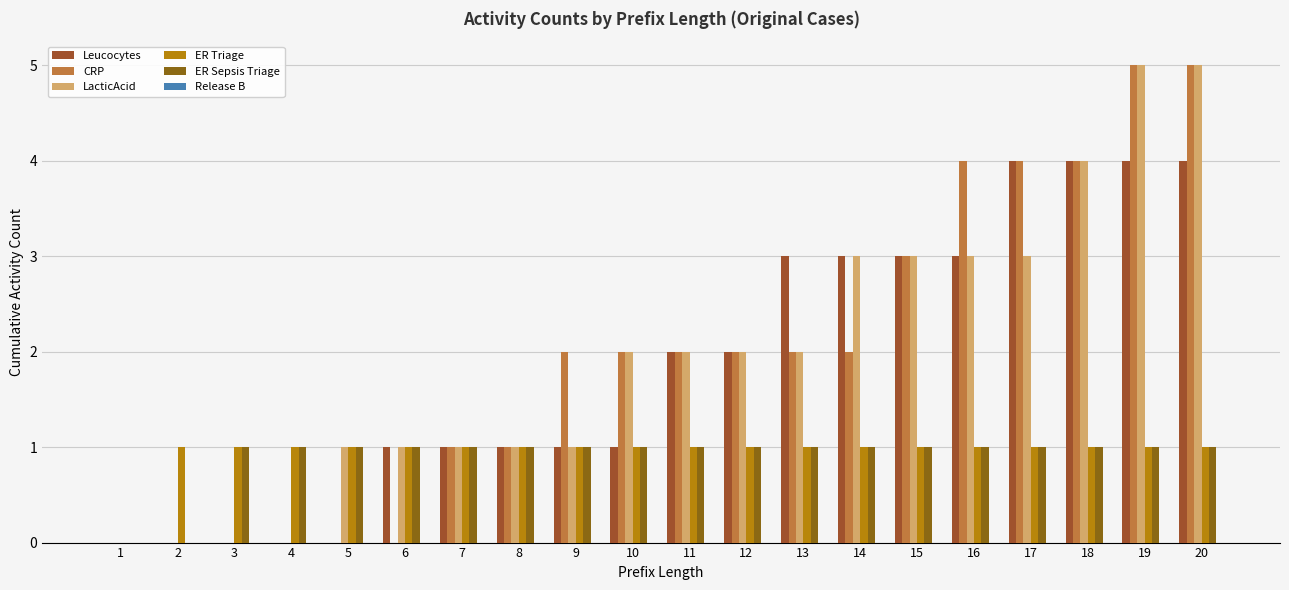

How many groups of bars are there?

20